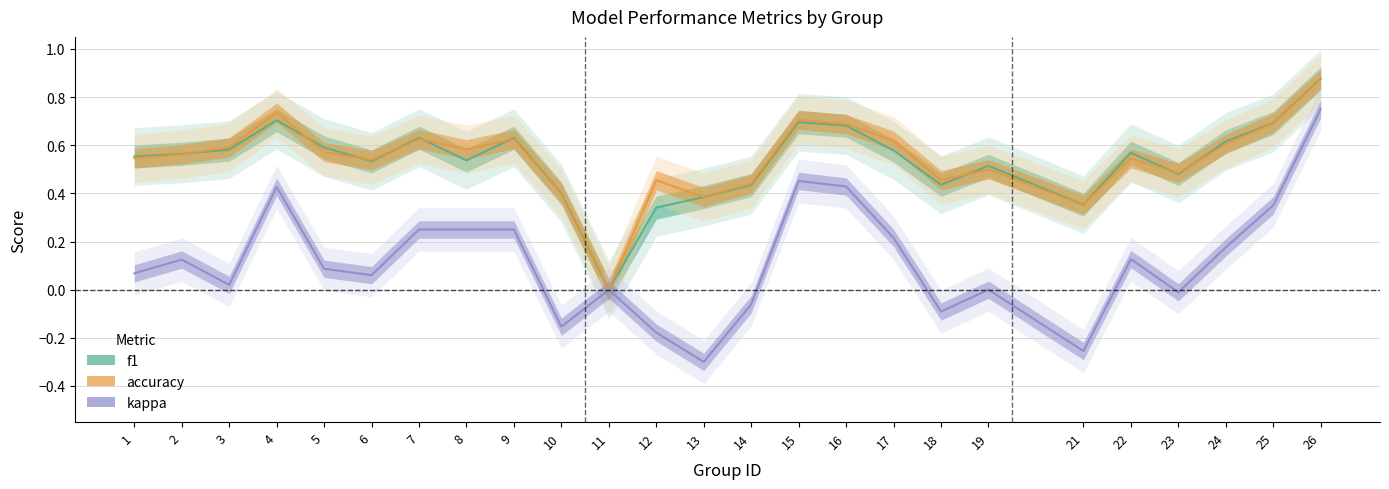

At which category is the sum across all series the highest?

26